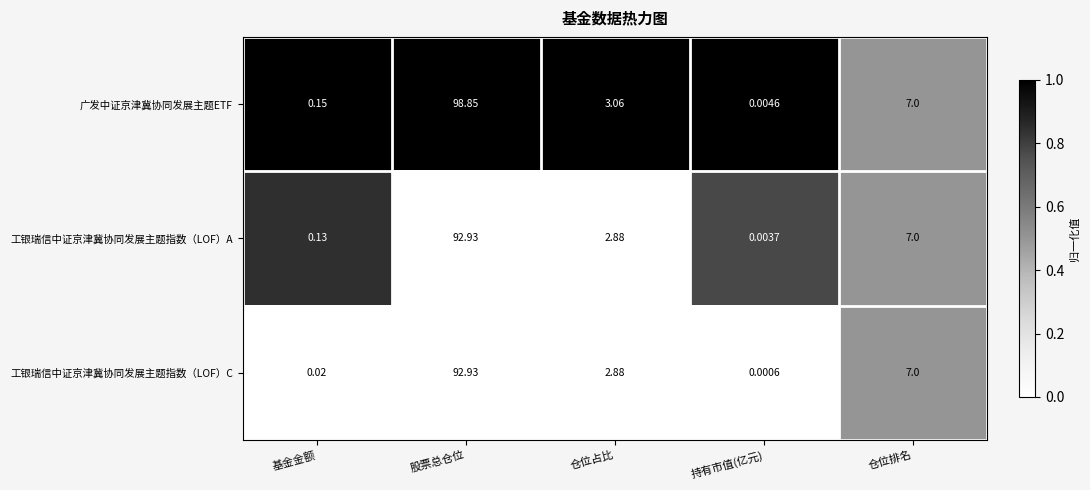

Which series has the largest range (max minus min)?

广发中证京津冀协同发展主题ETF